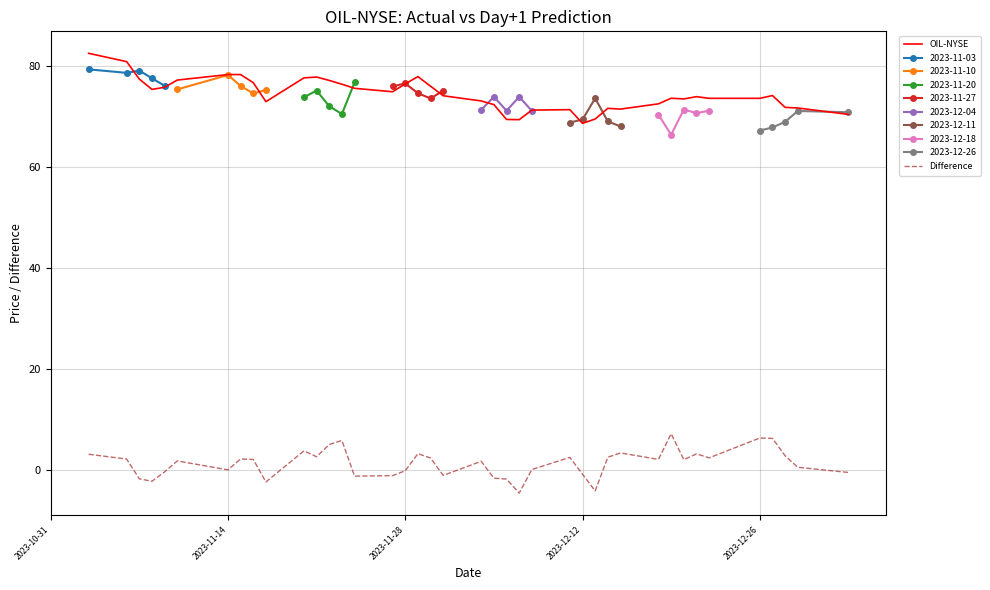

True or false: Difference and OIL-NYSE intersect in this chart.

False